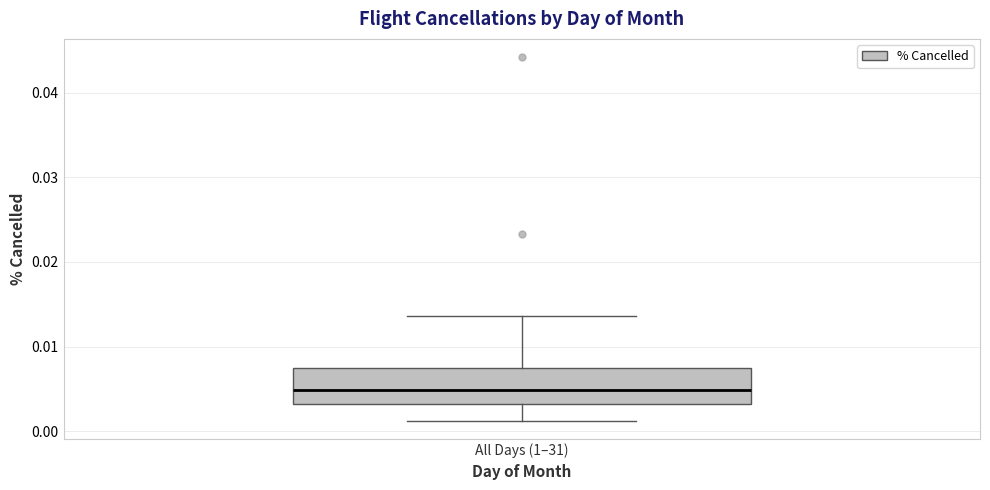

Read this box plot against the y-axis: the position of the median line, the range covered by the box, and the ends of both whiskers. The values are not printed on the chart, so give them approximately, as read against the axis.

median 0.005, box 0.003 to 0.007, whiskers 0.001 to 0.014